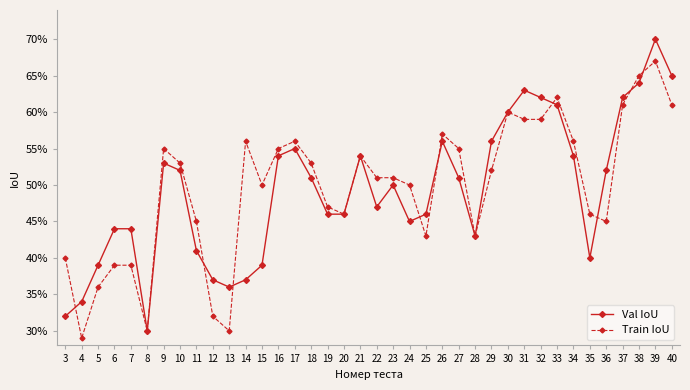

In Val IoU, how many points are higher than both neighbors (excluding endpoints)?

7